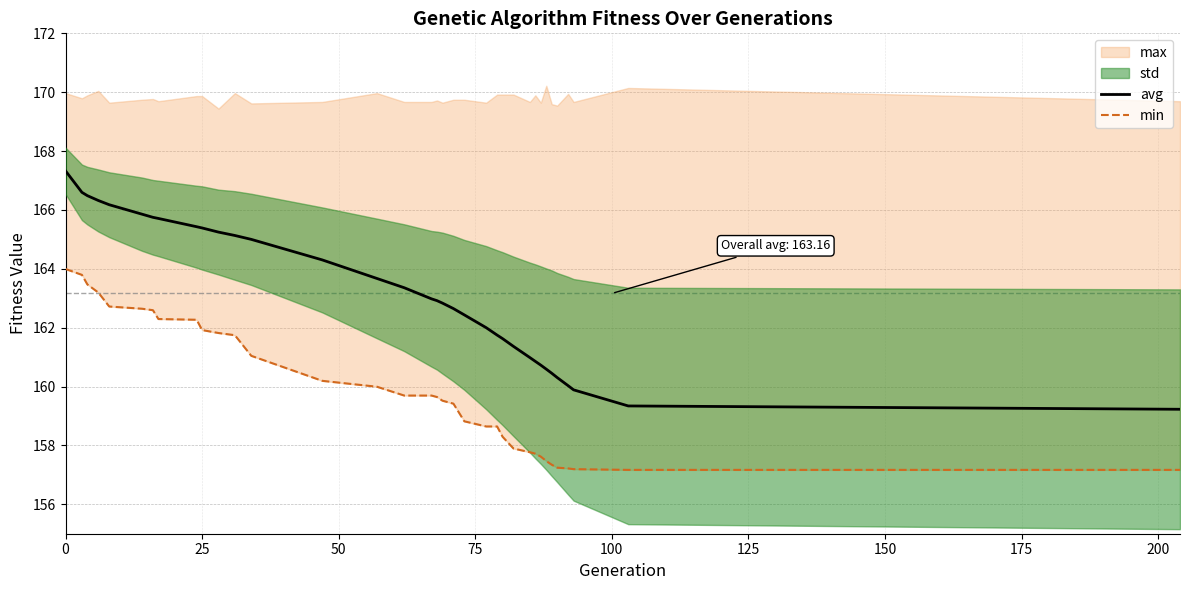

What is the maximum value for avg?

167.3